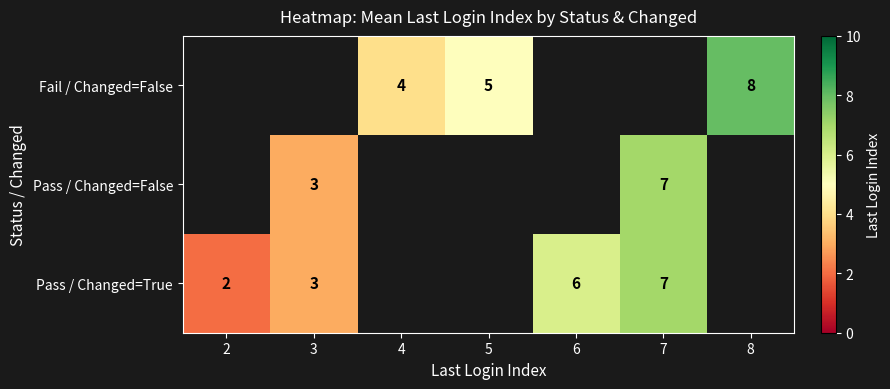

True or false: Pass / Changed=True has a value of 2 at 2.

True